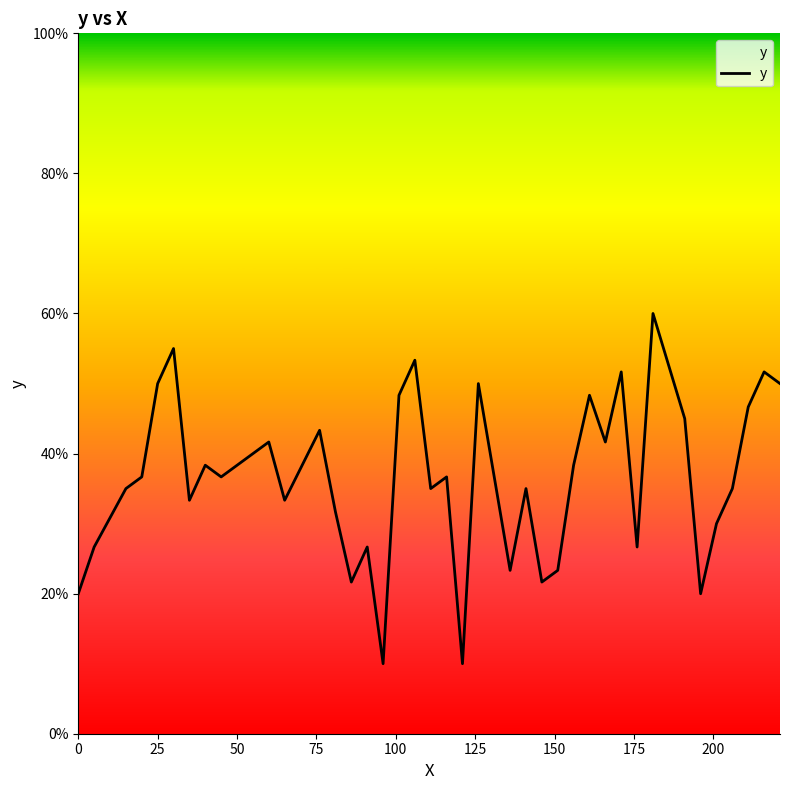

Is this an area chart (filled region under the line)?

No